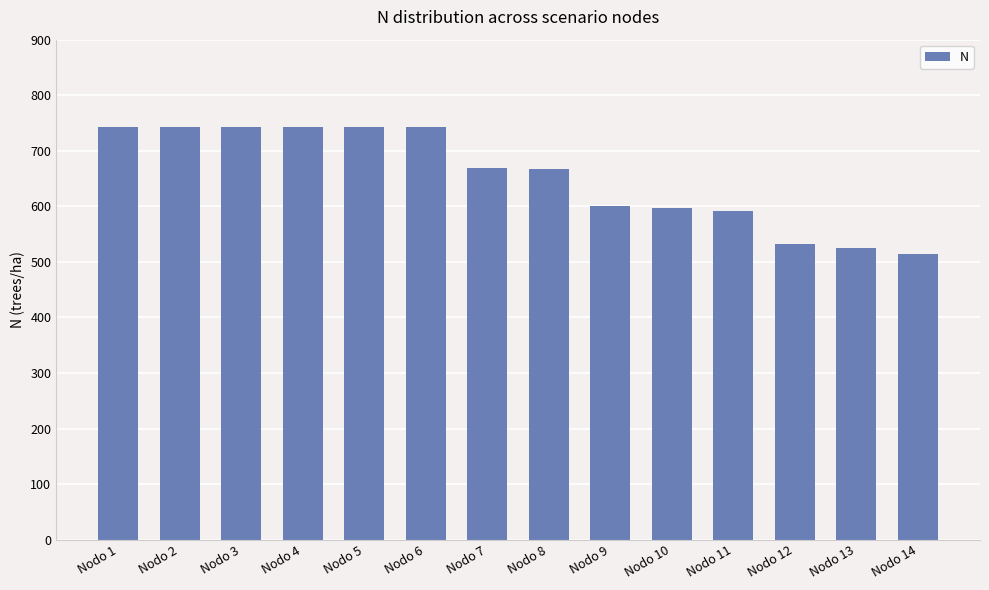

Which has a higher value, Nodo 9 or Nodo 14?

Nodo 9